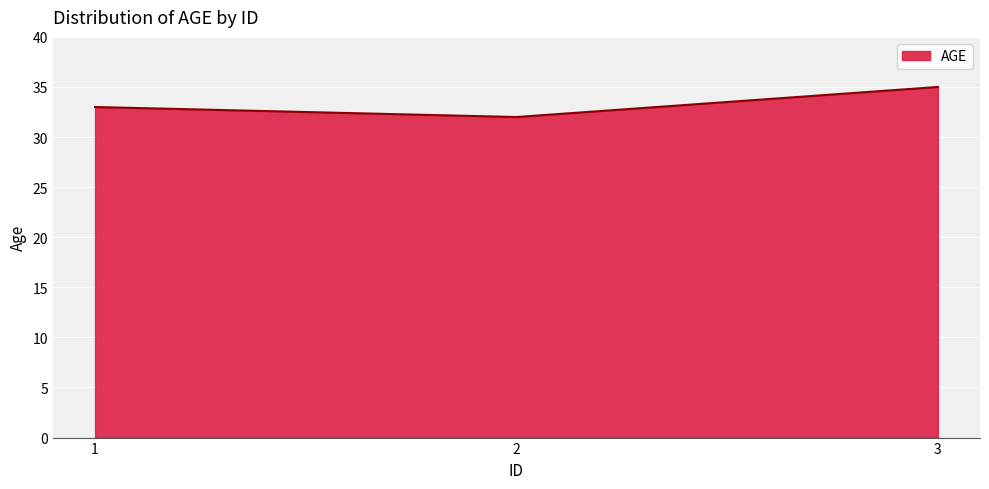

Reading left to right, transcribe all the data shown in this chart.

1=33	2=32	3=35